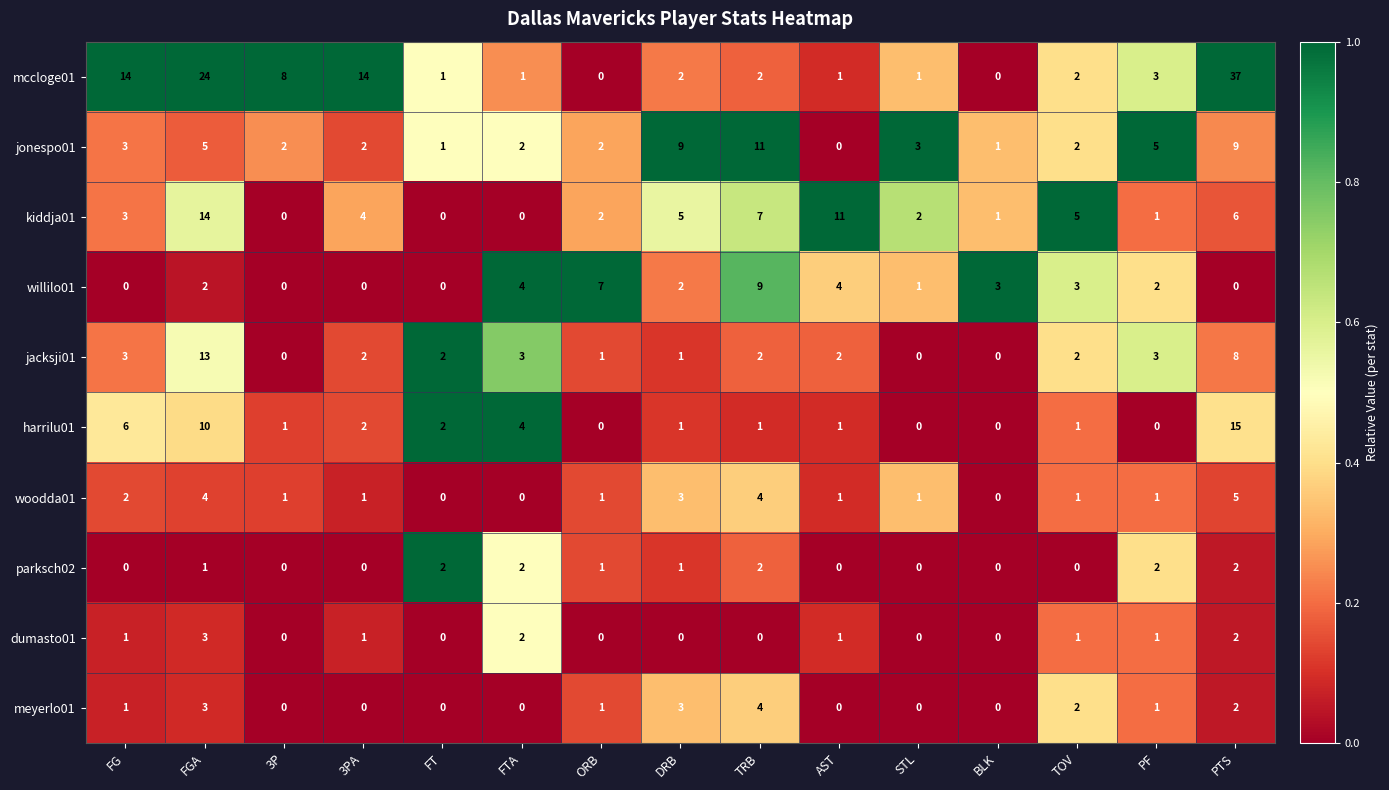

At which category is the sum across all series the highest?

PTS